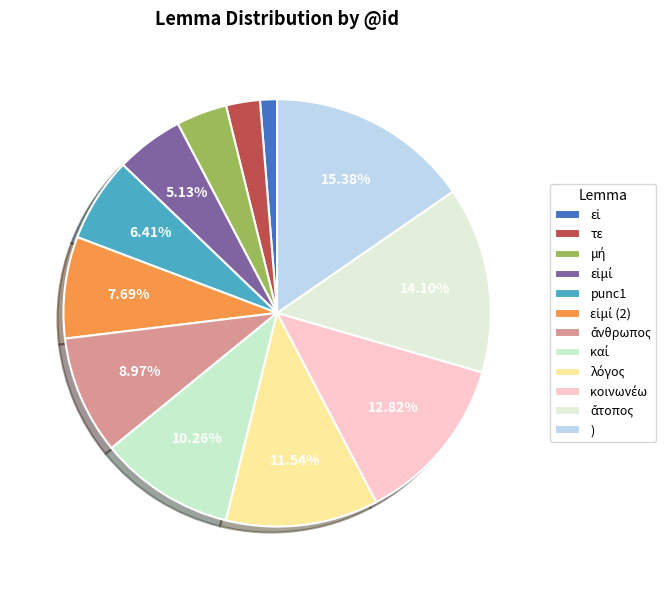

Which slice is the smallest?

εἰ